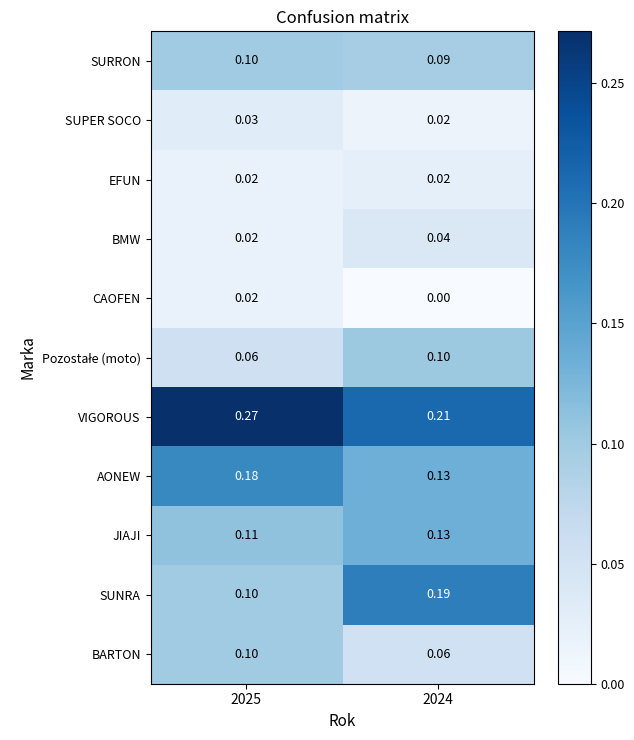

What is the total value across all series at 2024?

1.0